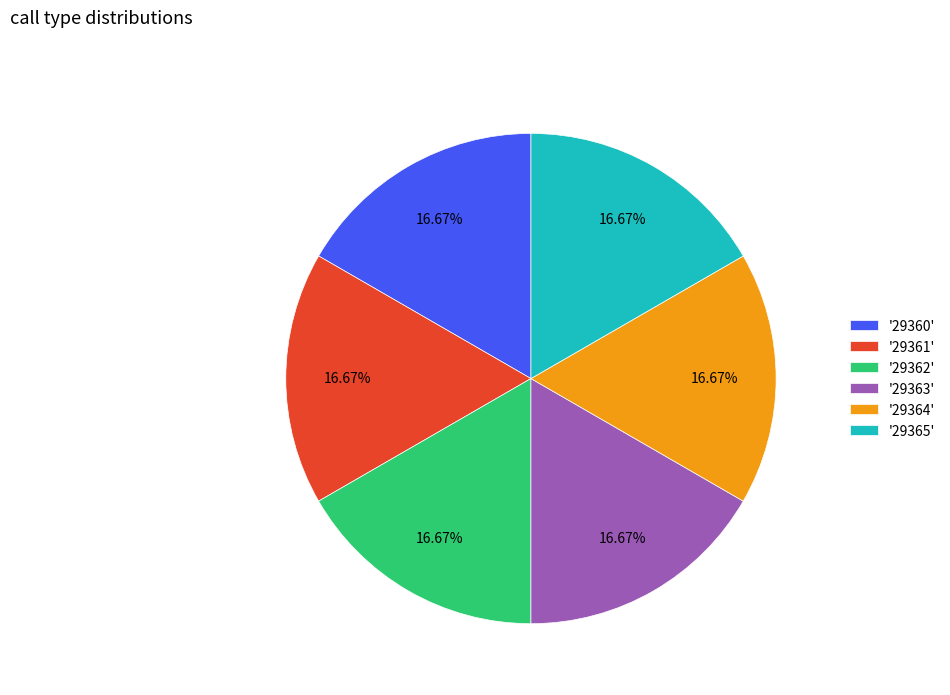

What is the ratio of the value at '29364' to the value at '29363'?

1.0